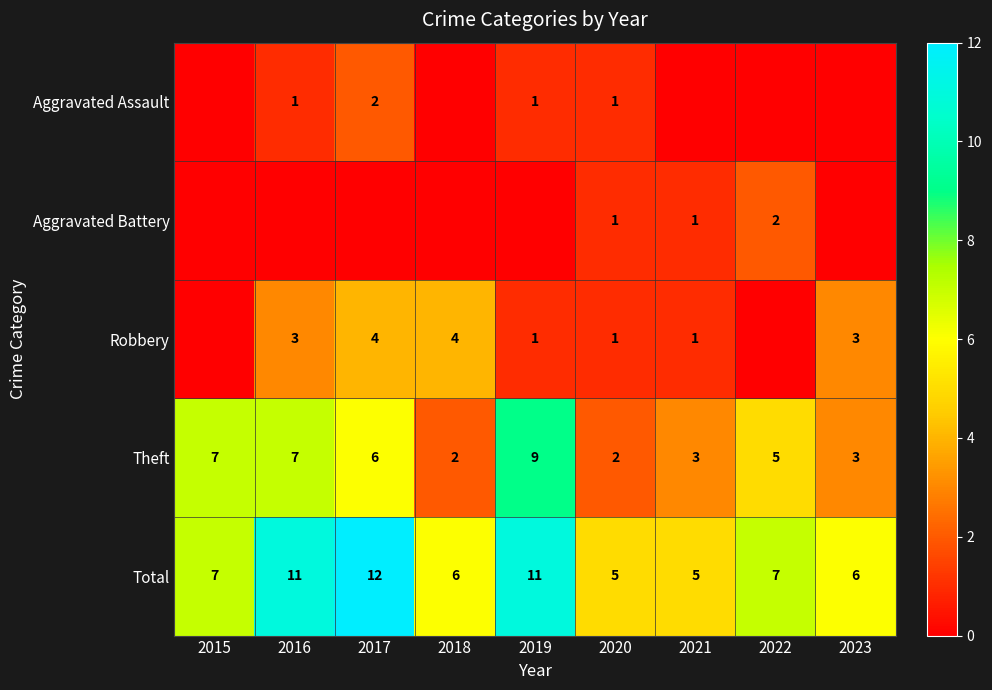

What is the approximate value of Total at 2019?

11